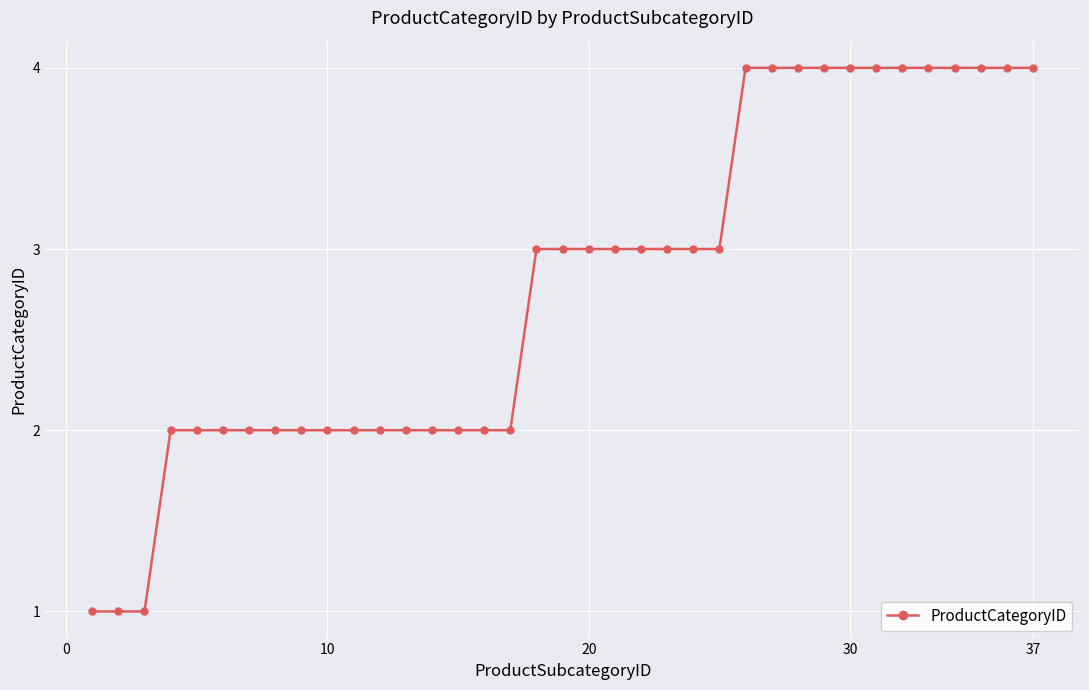

What is the value of the 20th point from the left?

3